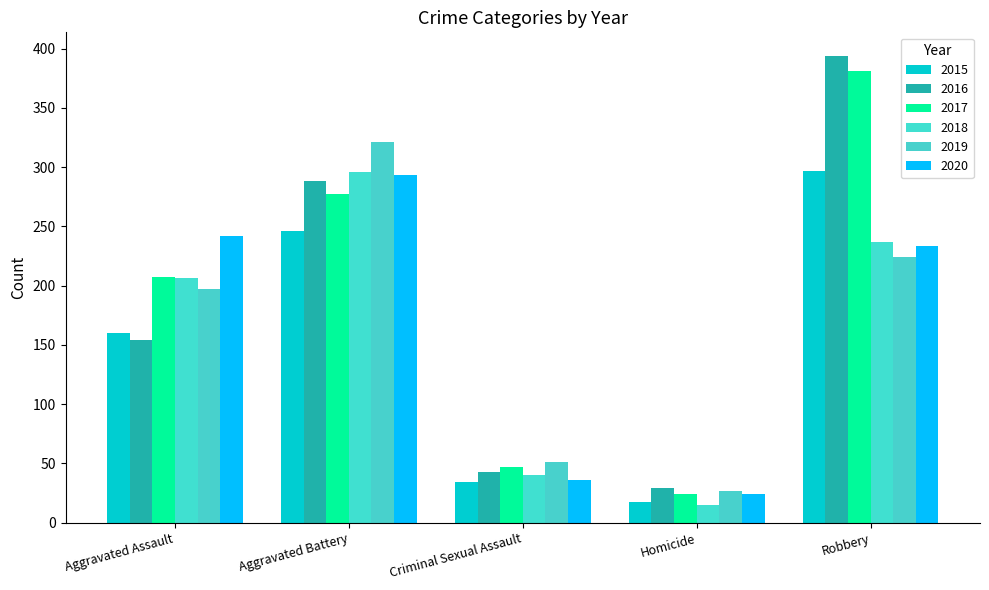

What is the label of the 4th bar from the left?

Homicide